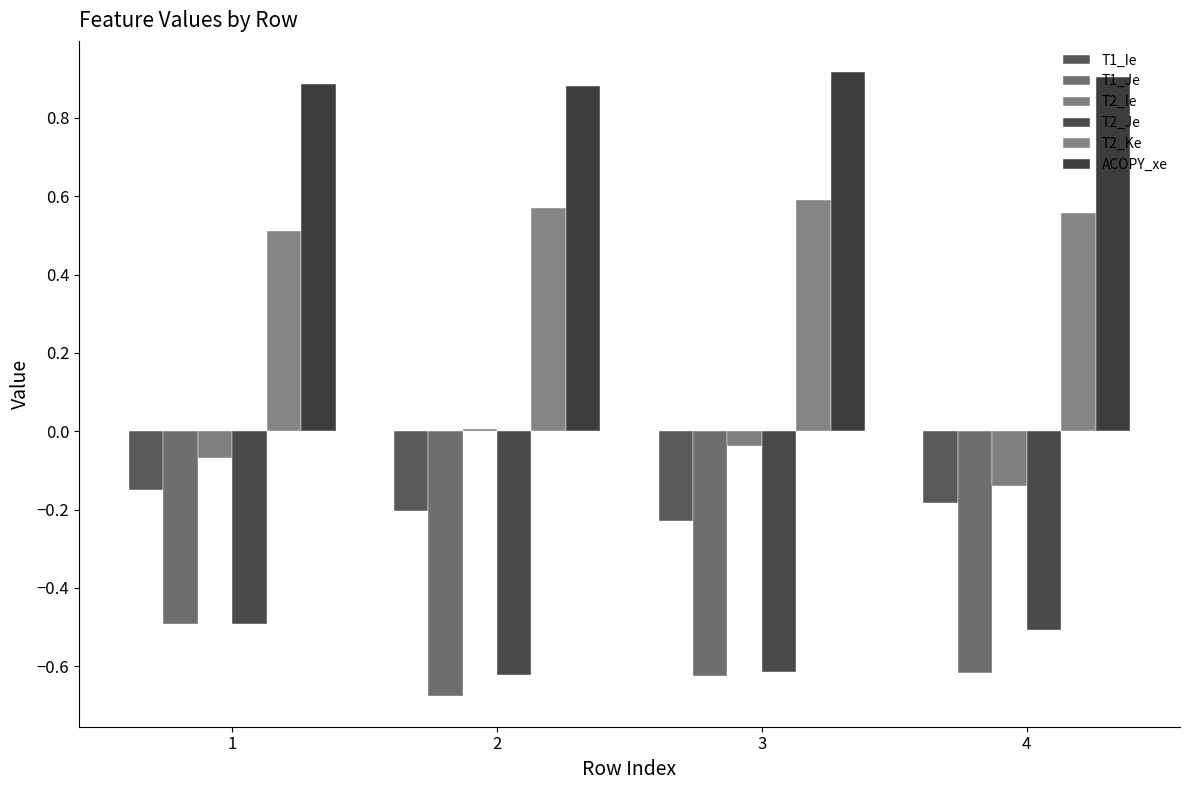

What are all the series names shown in the legend?

T1_Ie, T1_Je, T2_Ie, T2_Je, T2_Ke, ACOPY_xe